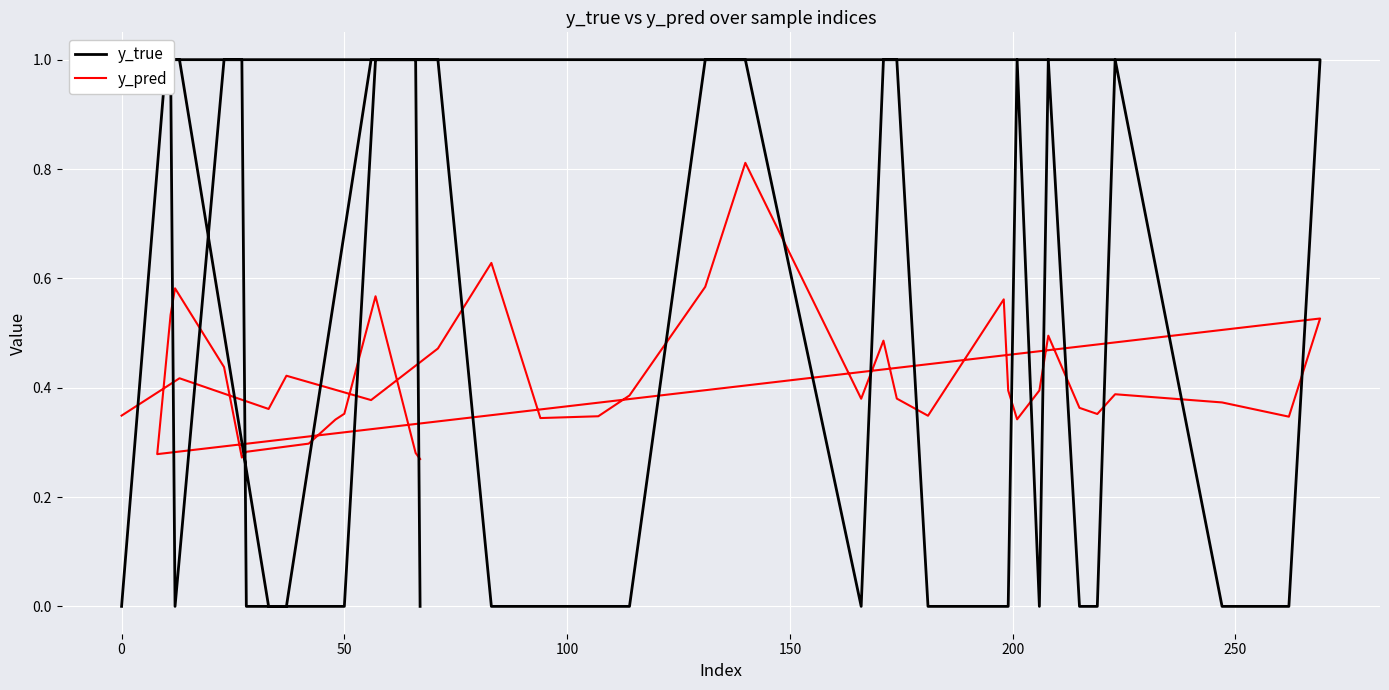

What is the value of the y_pred point at the 6th from the left?

0.4